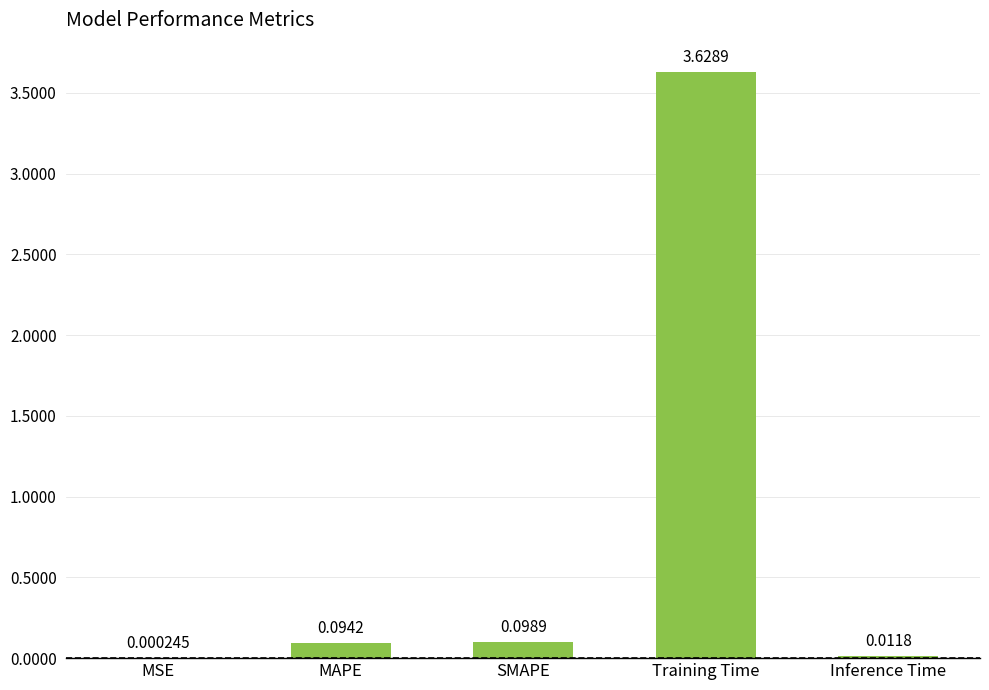

Between Training Time and MSE, which is larger?

Training Time